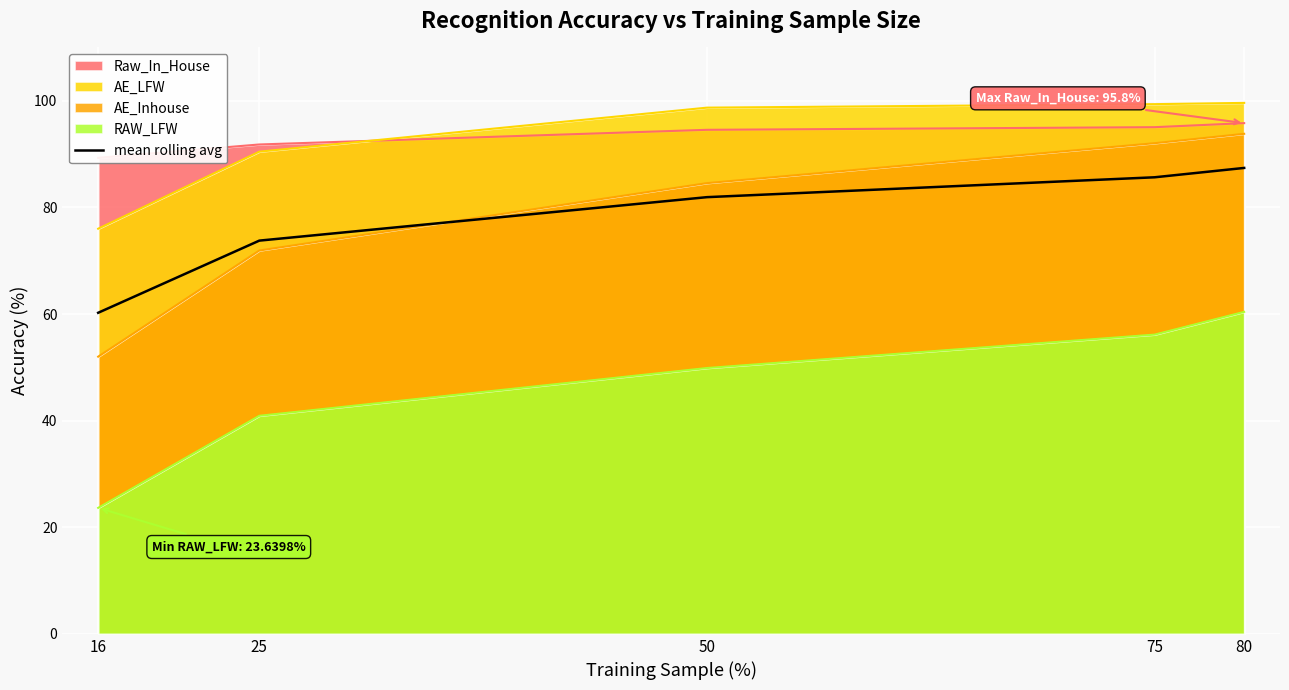

List the labels in order of value, smallest first.

16, 25, 50, 75, 80